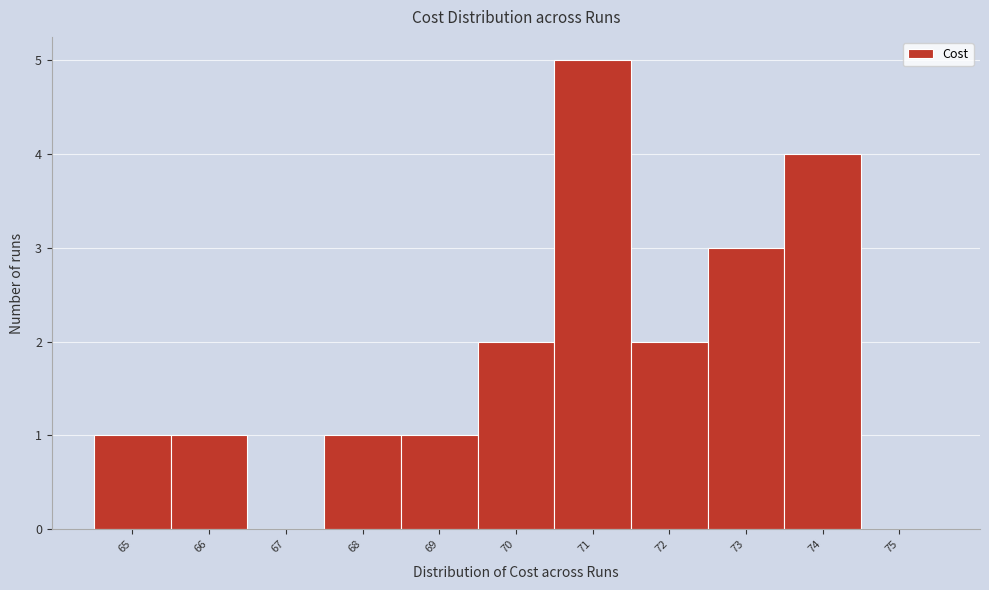

Over which range of the x-axis is the bar tallest?

70.5 to 71.5